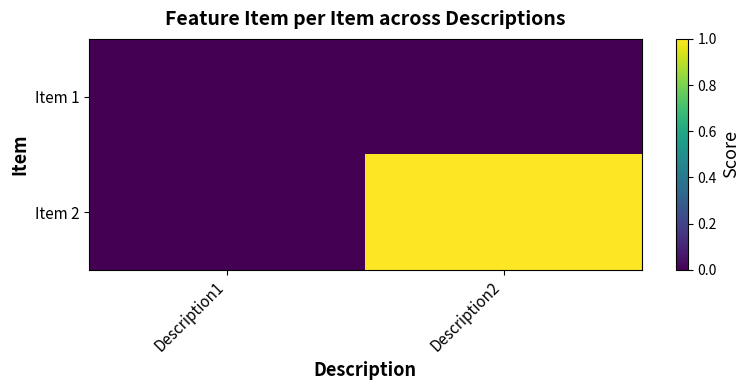

Which series has the widest spread of values?

Item 2